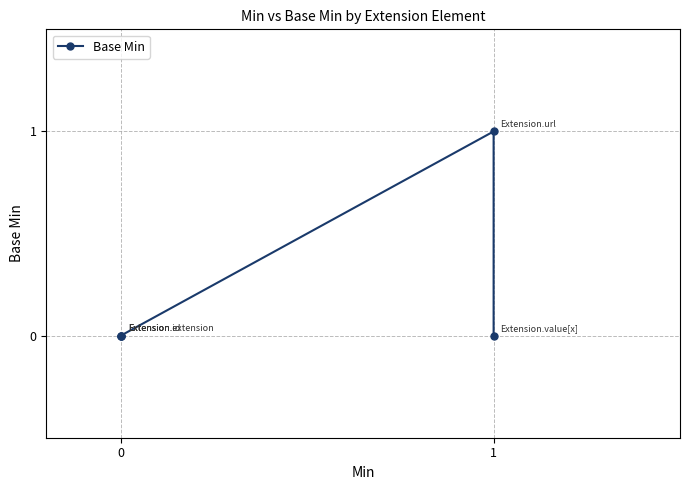

Reading left to right, what are all the values shown in this chart?

0	0	0	1	0